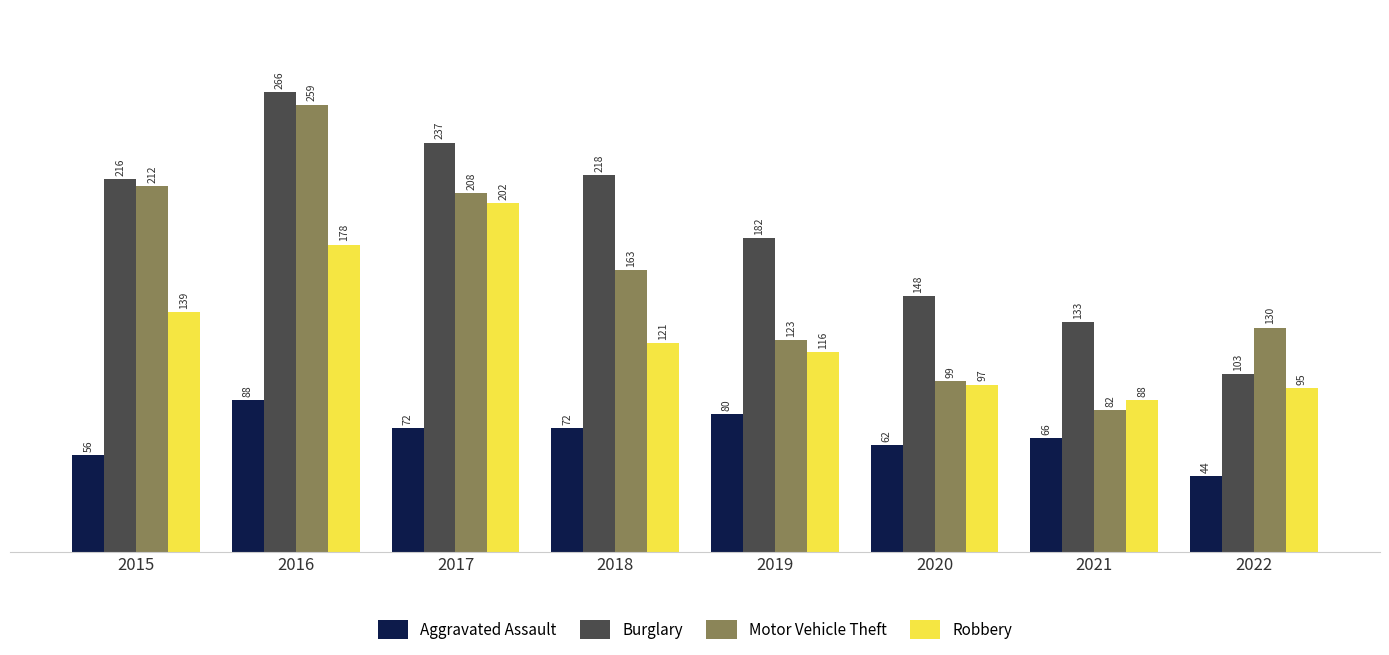

How many series are shown in this chart?

4